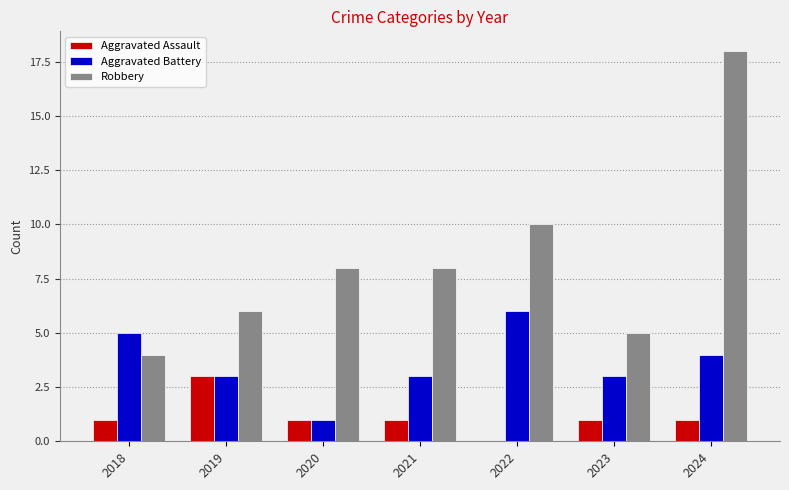

What is the spread (max minus min) of values at 2024?

17